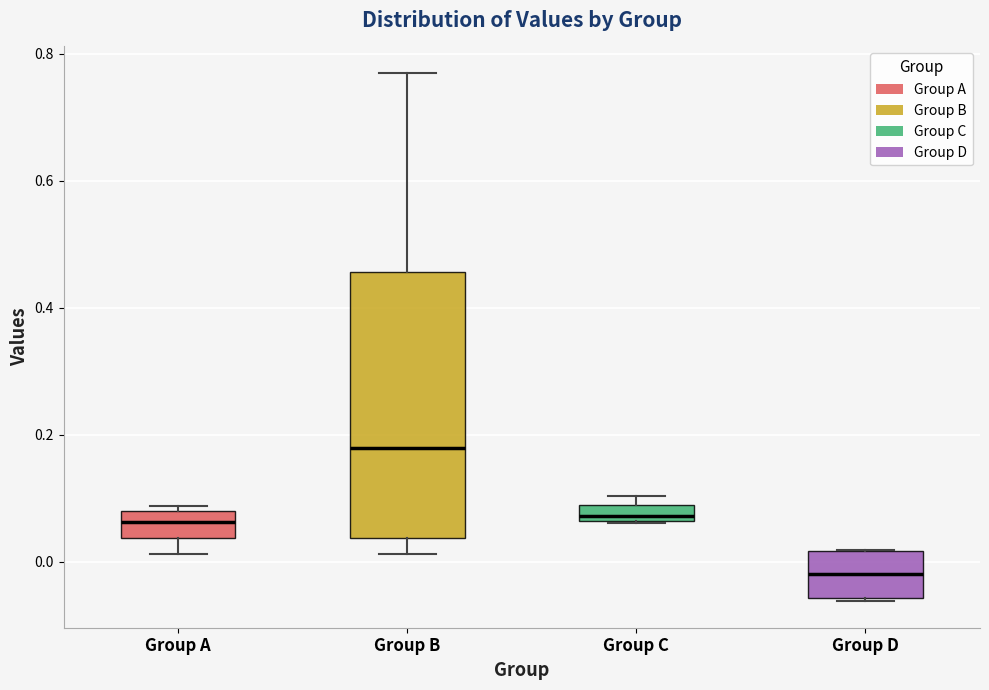

Where is the upper edge of the box for Group C on the y-axis? The values are not printed on the chart, so give them approximately, as read against the axis.

0.08